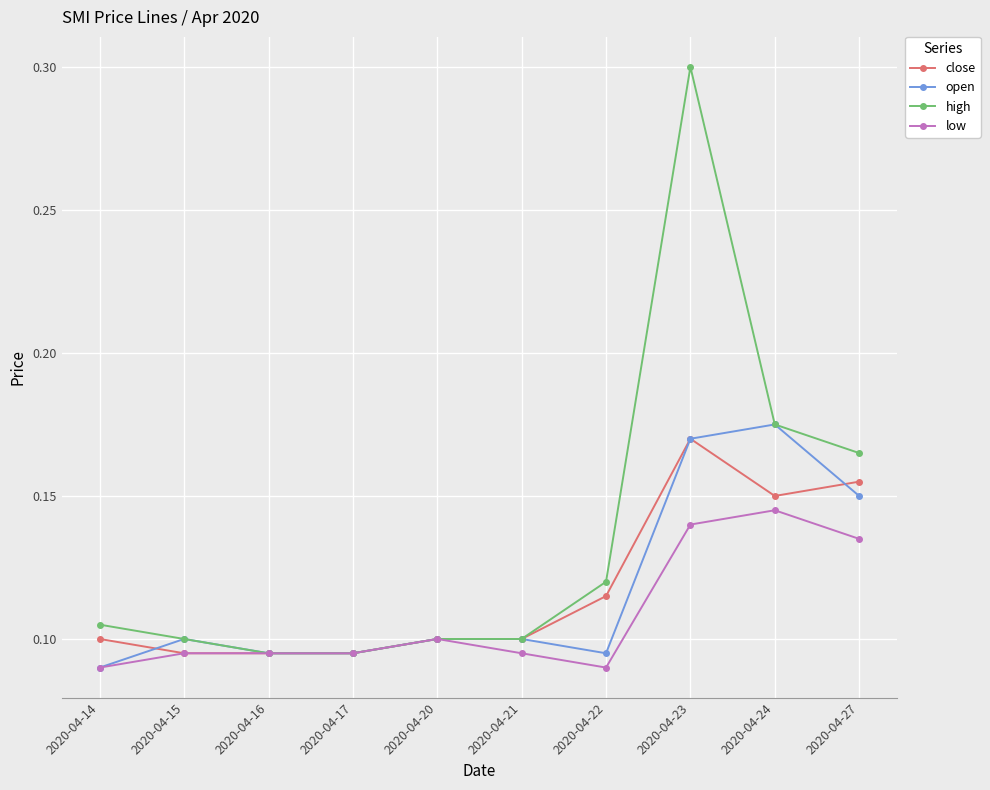

True or false: low has a value of 0.2 at 2020-04-24.

False